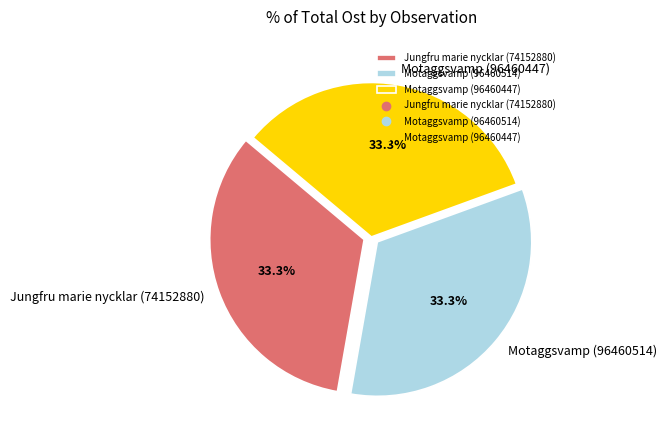

Is Jungfru marie nycklar (74152880) the majority of the pie?

No